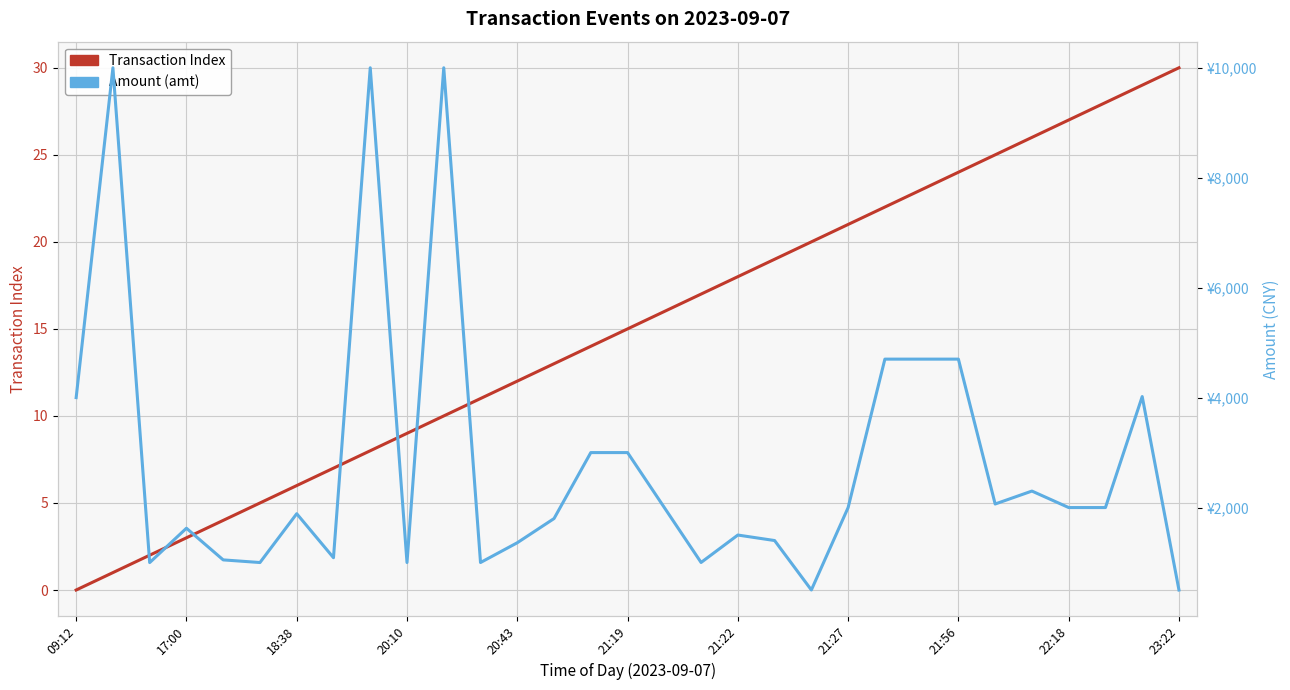

Which has a higher value, 14 or 13?

14